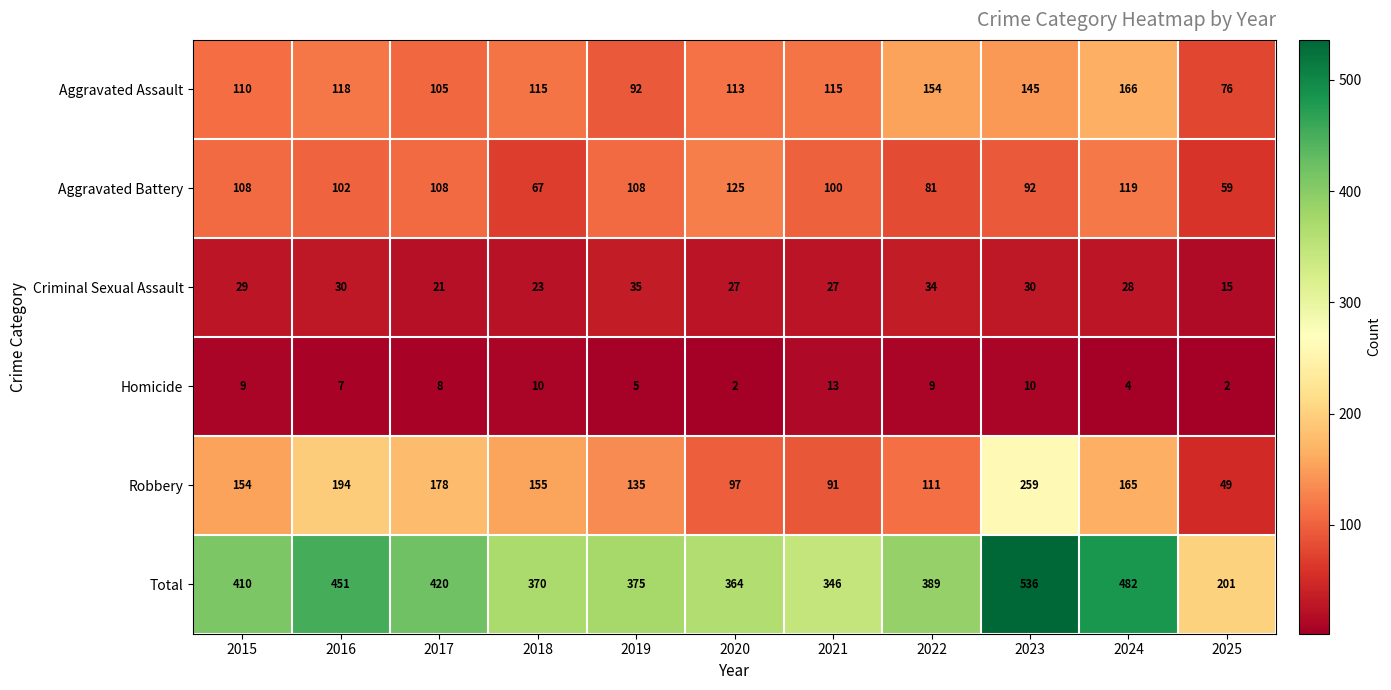

Which series has the largest range (max minus min)?

Total